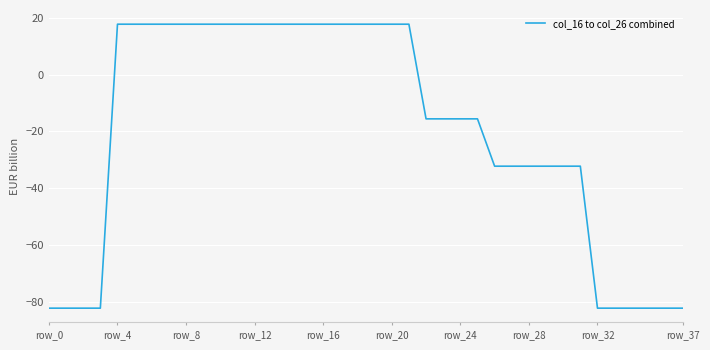

What is the smallest value displayed?

-82.3